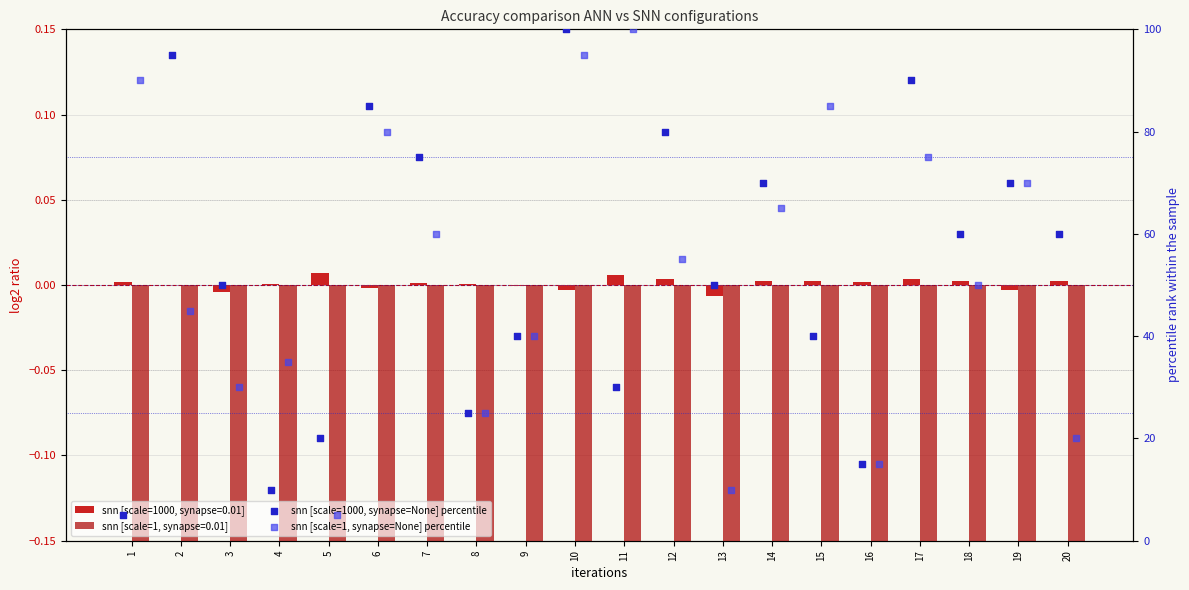

At which category is the sum across all series the highest?

10